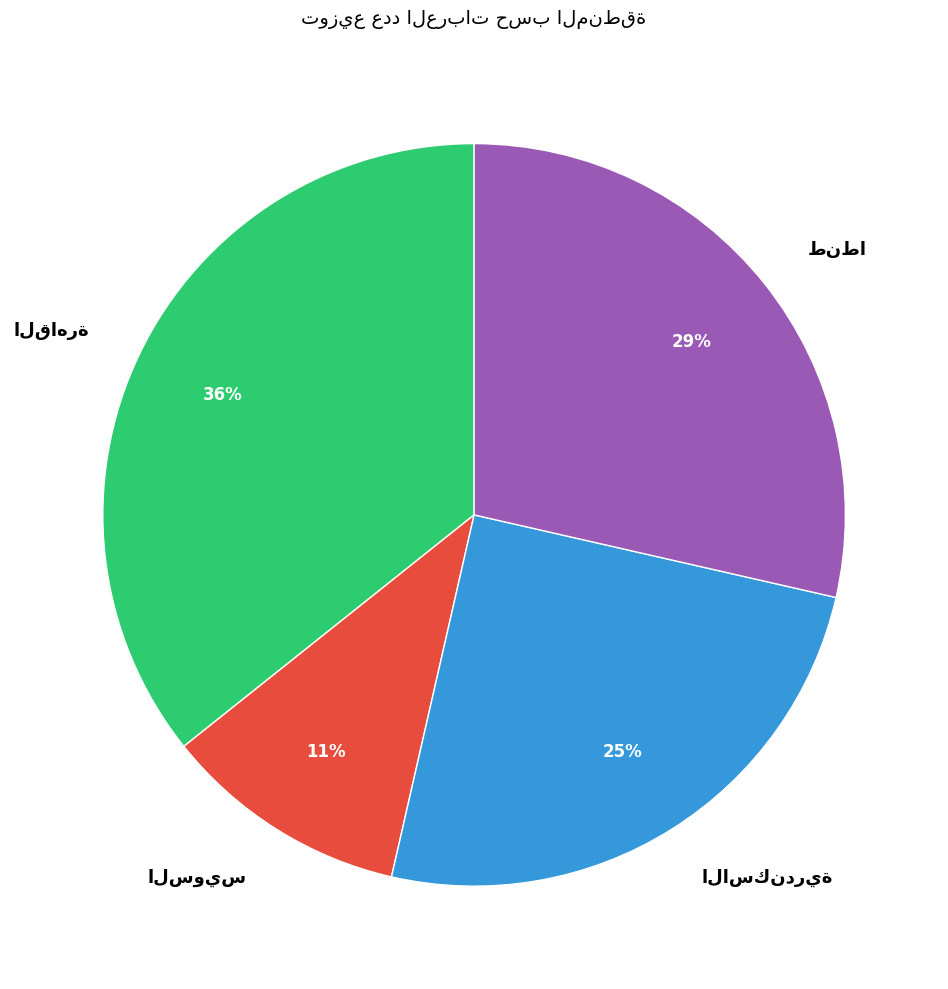

To the nearest percent, what is the average slice percentage?

25%